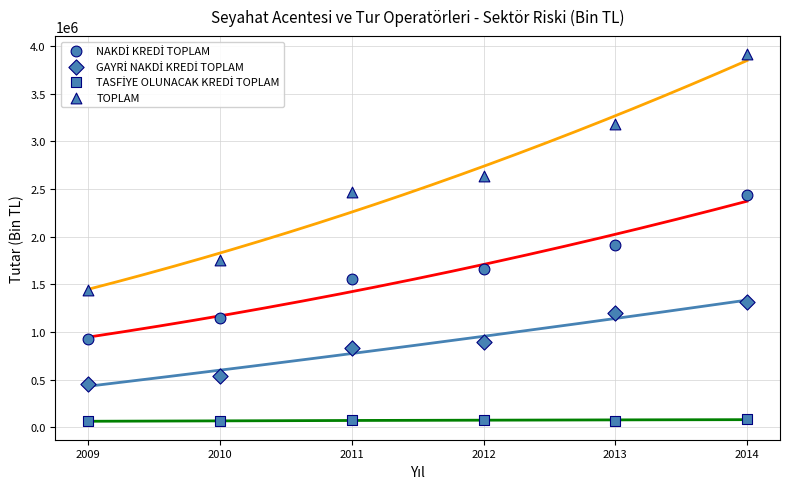

How many points are shown in the scatter plot?

24